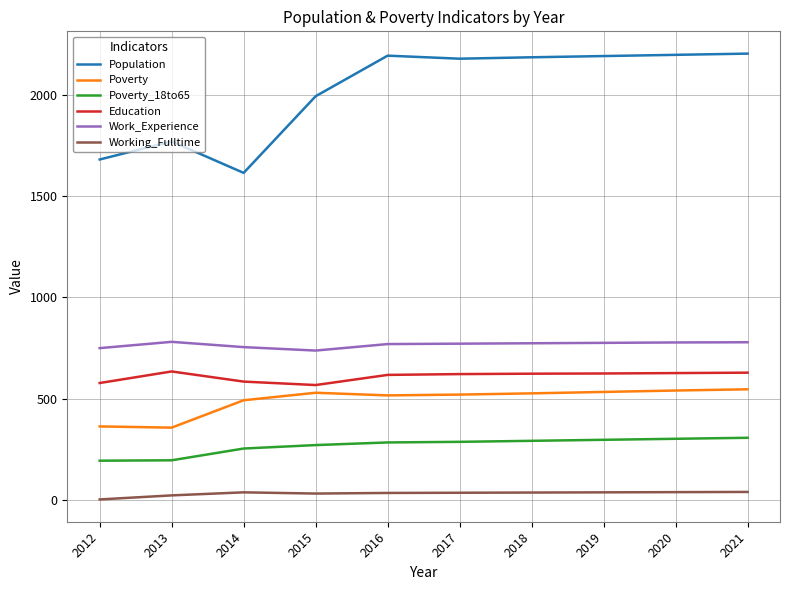

Is this an area chart (filled region under the line)?

No